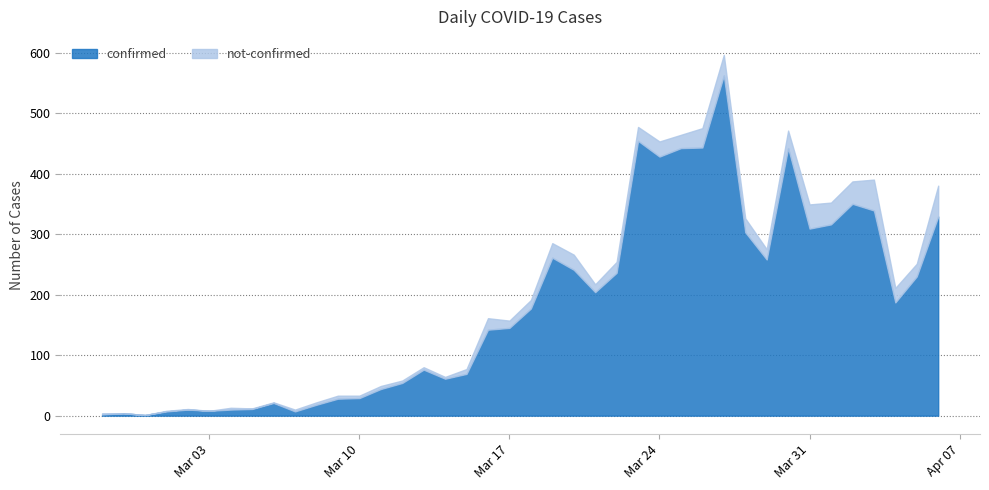

In not-confirmed, how many points are higher than both neighbors (excluding endpoints)?

9